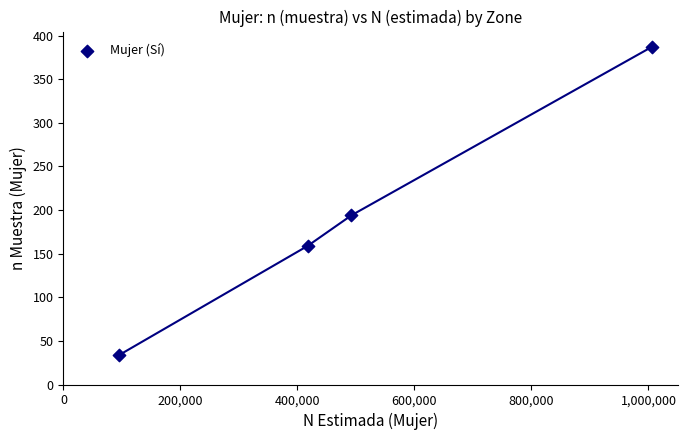

What Y value in the scatter plot is closest to 210?

194